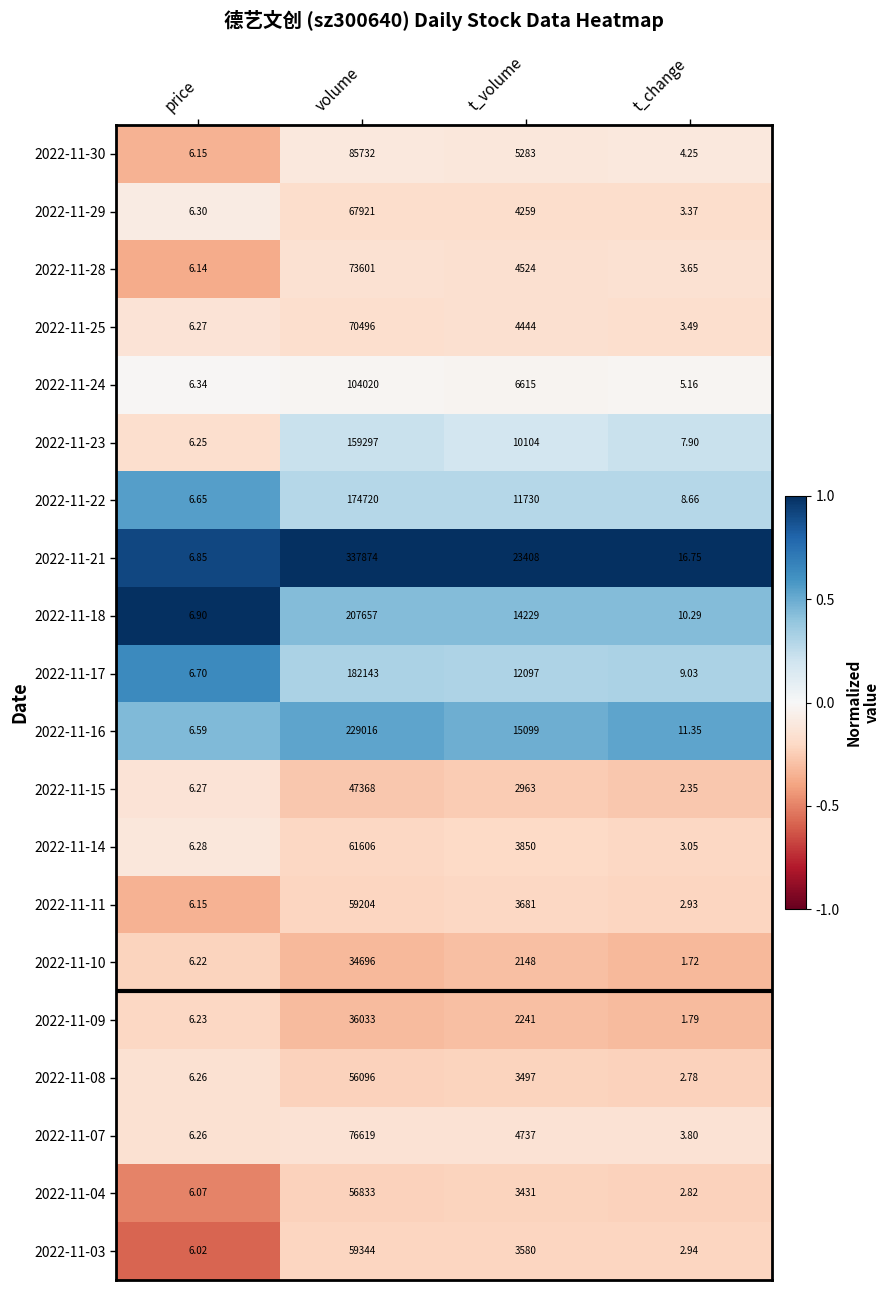

Is the value of 2022-11-10 at volume greater than the value of 2022-11-23 at t_volume?

Yes